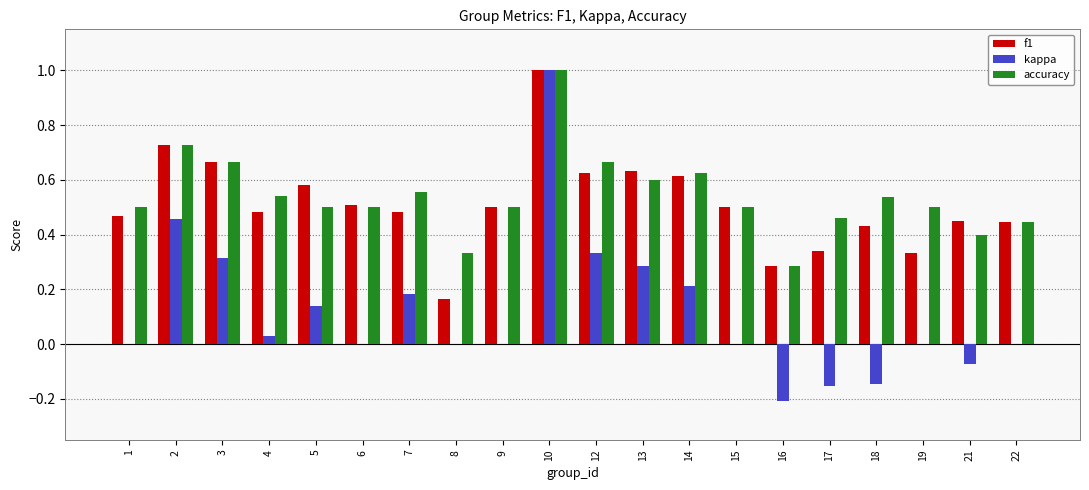

Is it true that f1 equals 0.2 at 17?

False